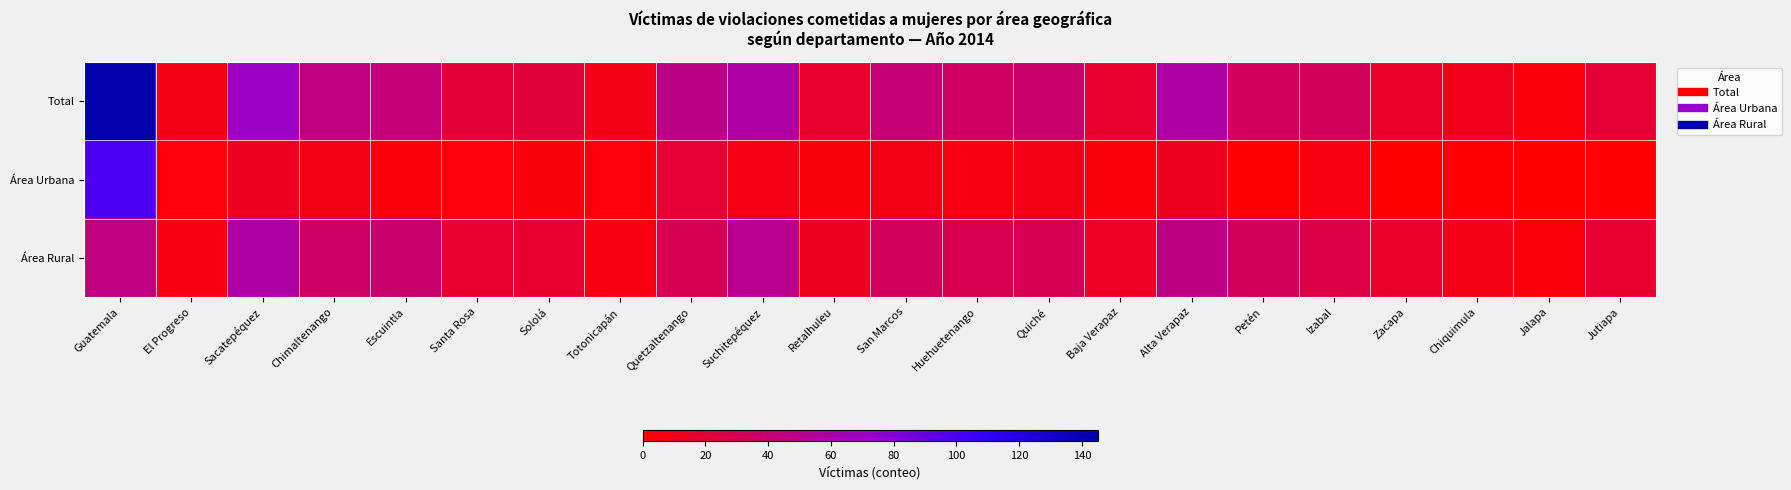

At how many categories does at least one series exceed 64?

2